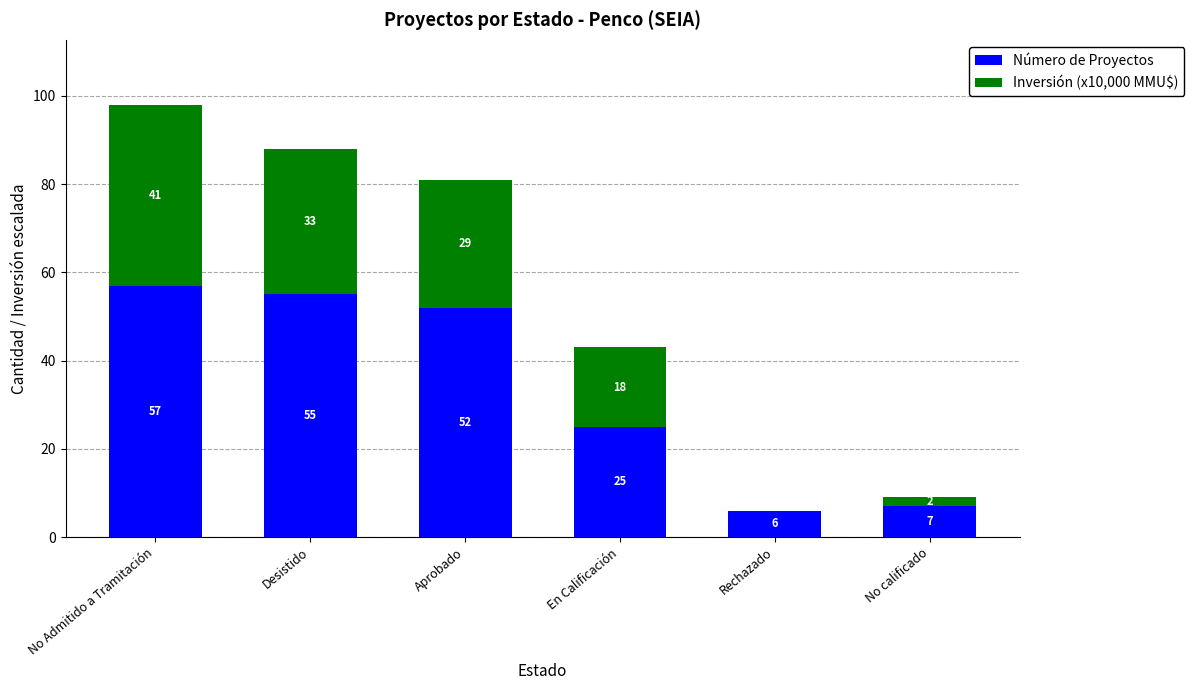

Where does the Número de Proyectos series first go above 52?

No Admitido a Tramitación